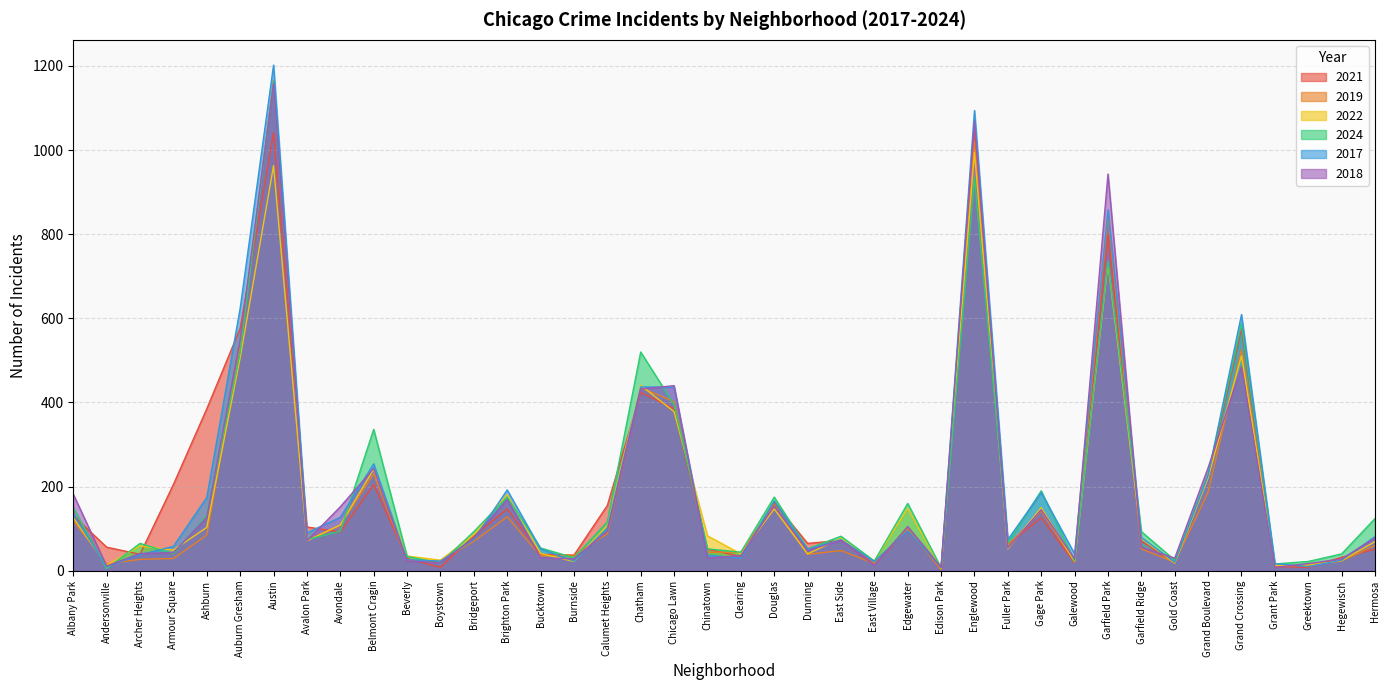

At Beverly, list the series in order from largest to smallest.

2022, 2024, 2021, 2017, 2019, 2018